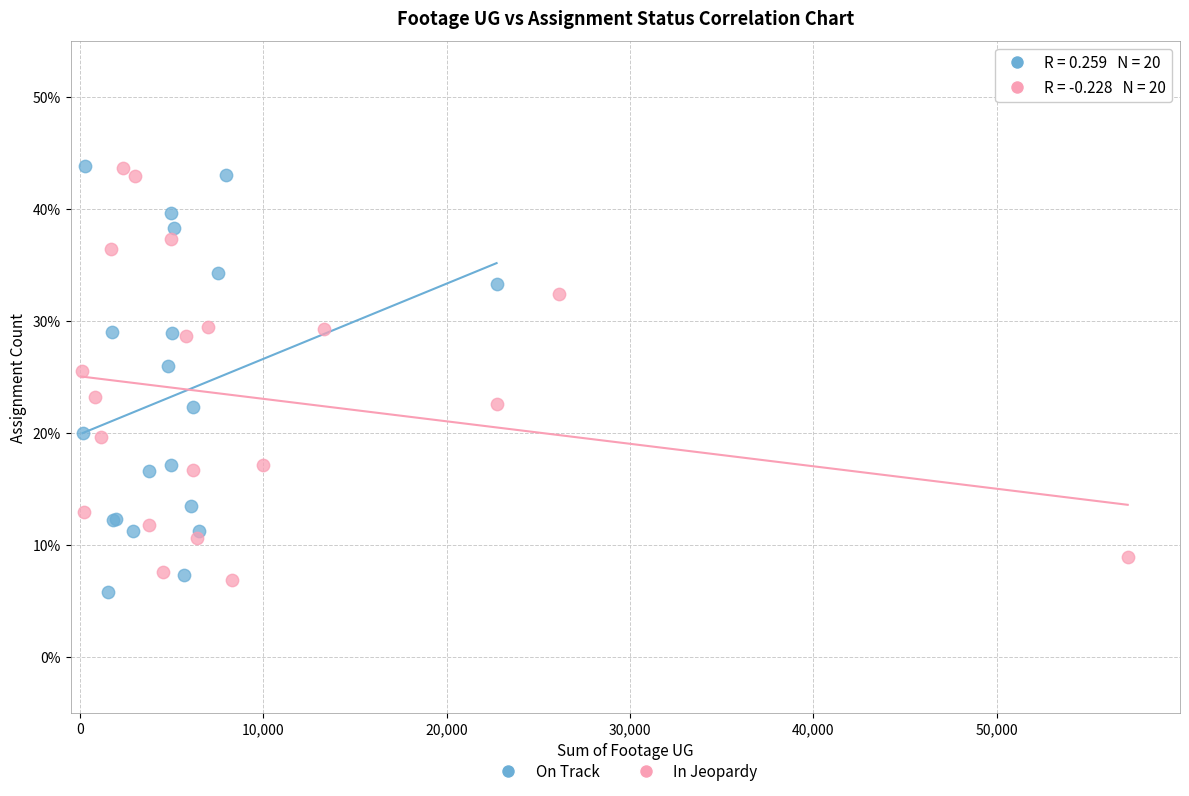

Which series contains the lowest Y value?

On Track